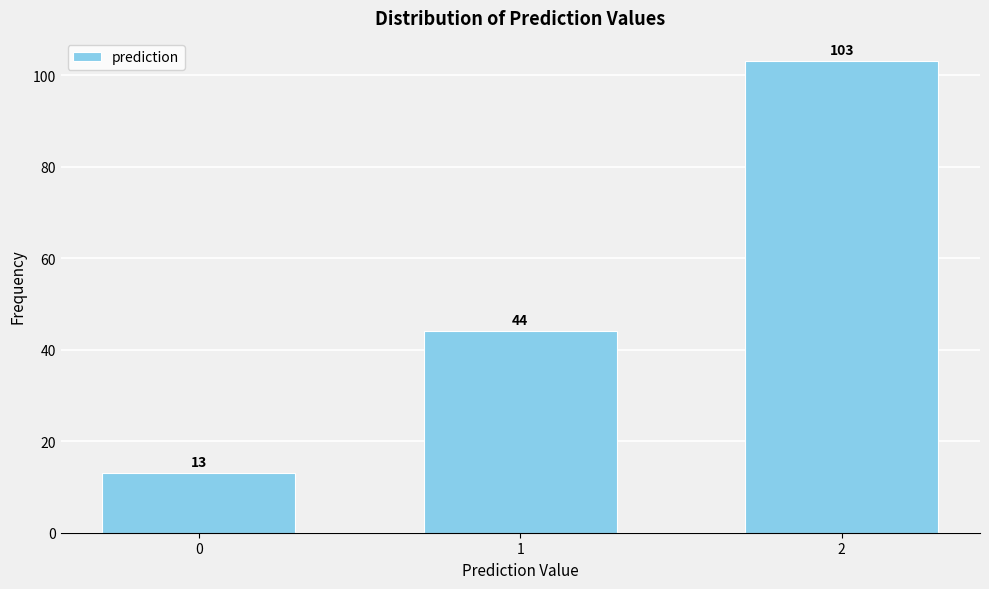

Reading left to right, list all the values displayed in this chart.

0=13	1=44	2=103